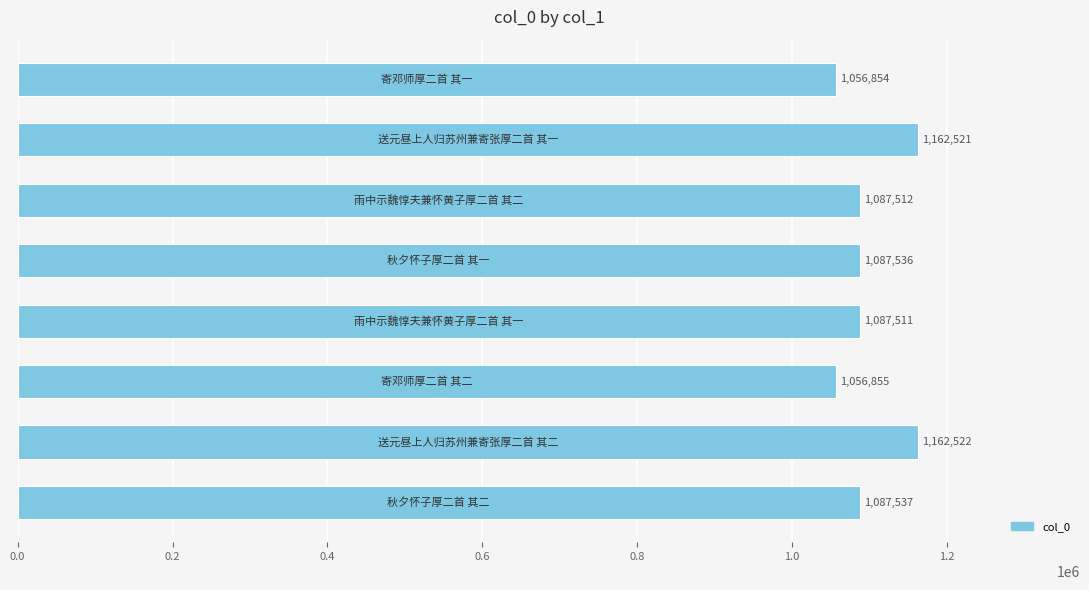

Reading top to bottom, what are all the values shown in this chart?

1056854	1162521	1087512	1087536	1087511	1056855	1162522	1087537